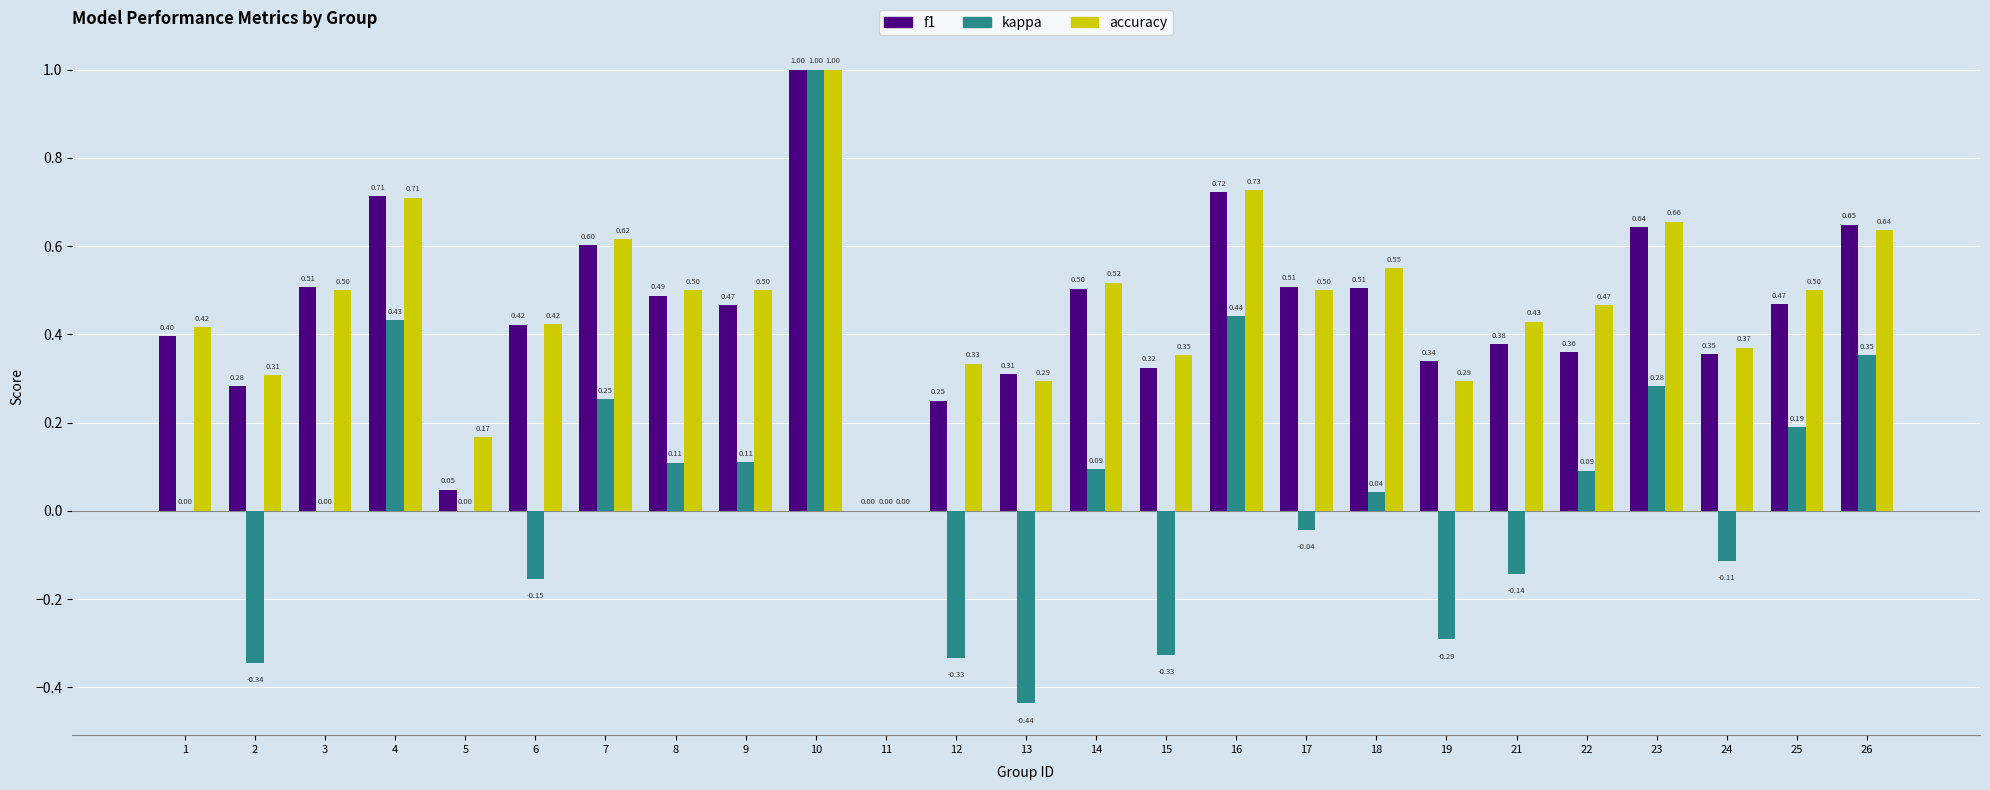

What are all the series names shown in the legend?

f1, kappa, accuracy